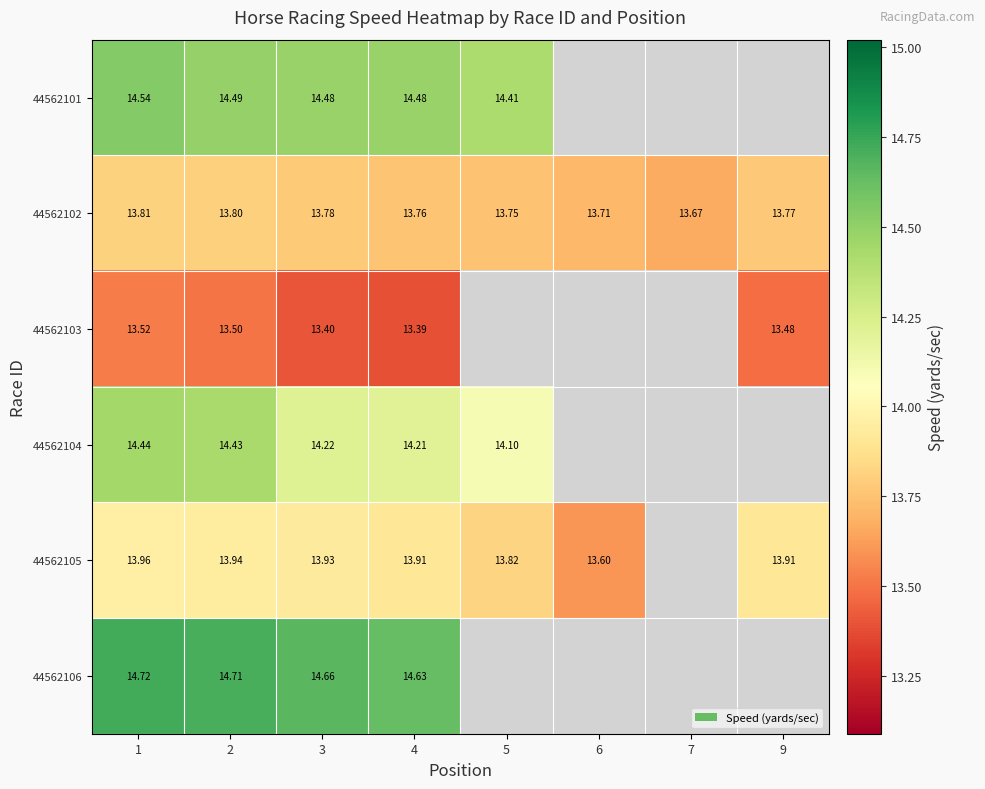

The row_1 series shows 24.6 at 9. True or false?

False